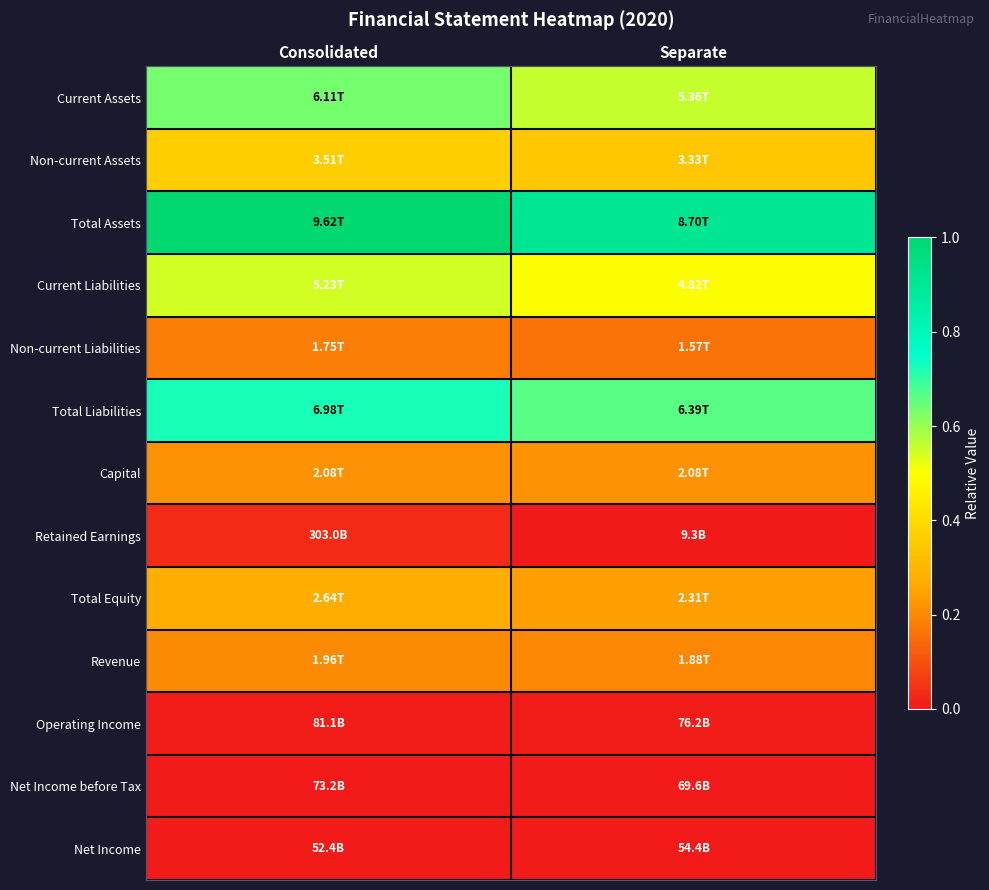

Rank the series at Consolidated from highest to lowest value.

Total Assets, Total Liabilities, Current Assets, Current Liabilities, Non-current Assets, Total Equity, Capital, Revenue, Non-current Liabilities, Retained Earnings, Operating Income, Net Income before Tax, Net Income